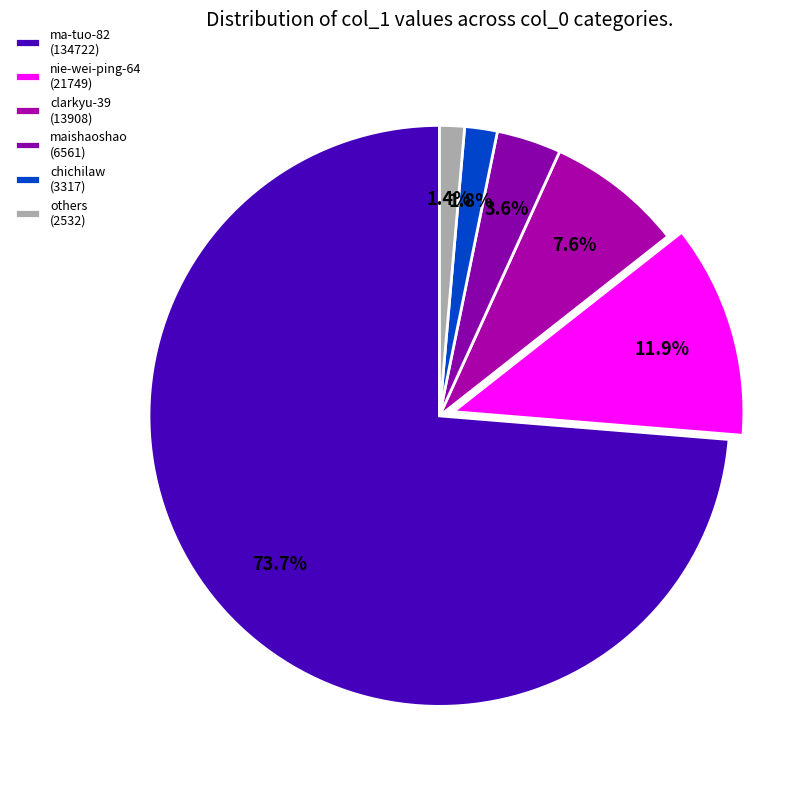

How many segments does this pie chart have?

6